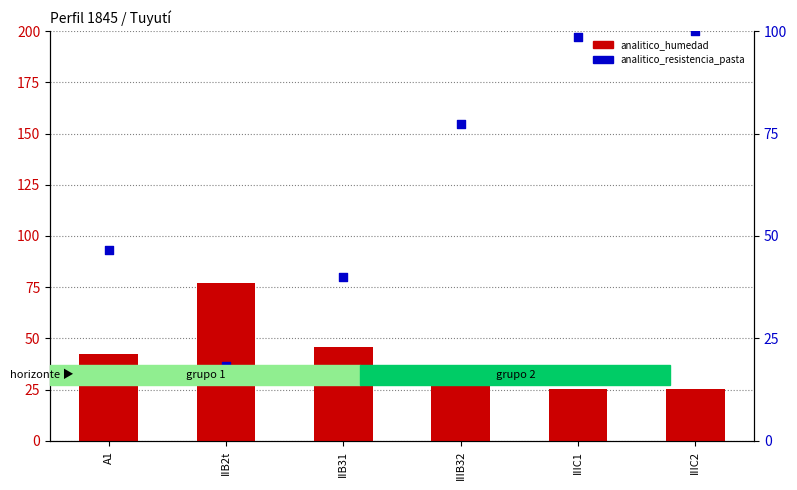

What are all the series names shown in the legend?

analitico_humedad, analitico_resistencia_pasta